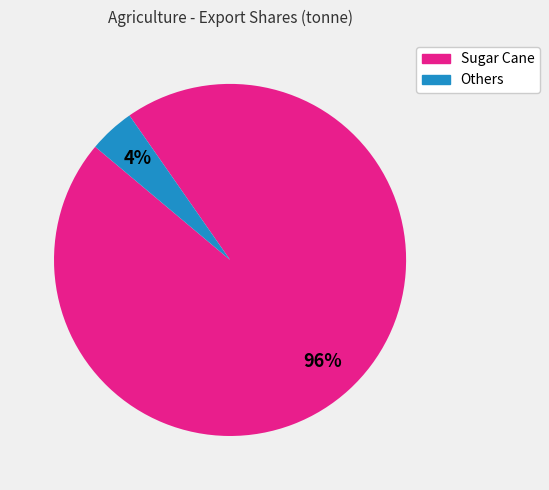

To the nearest percent, what is the combined percentage of Others and Sugar Cane?

100%